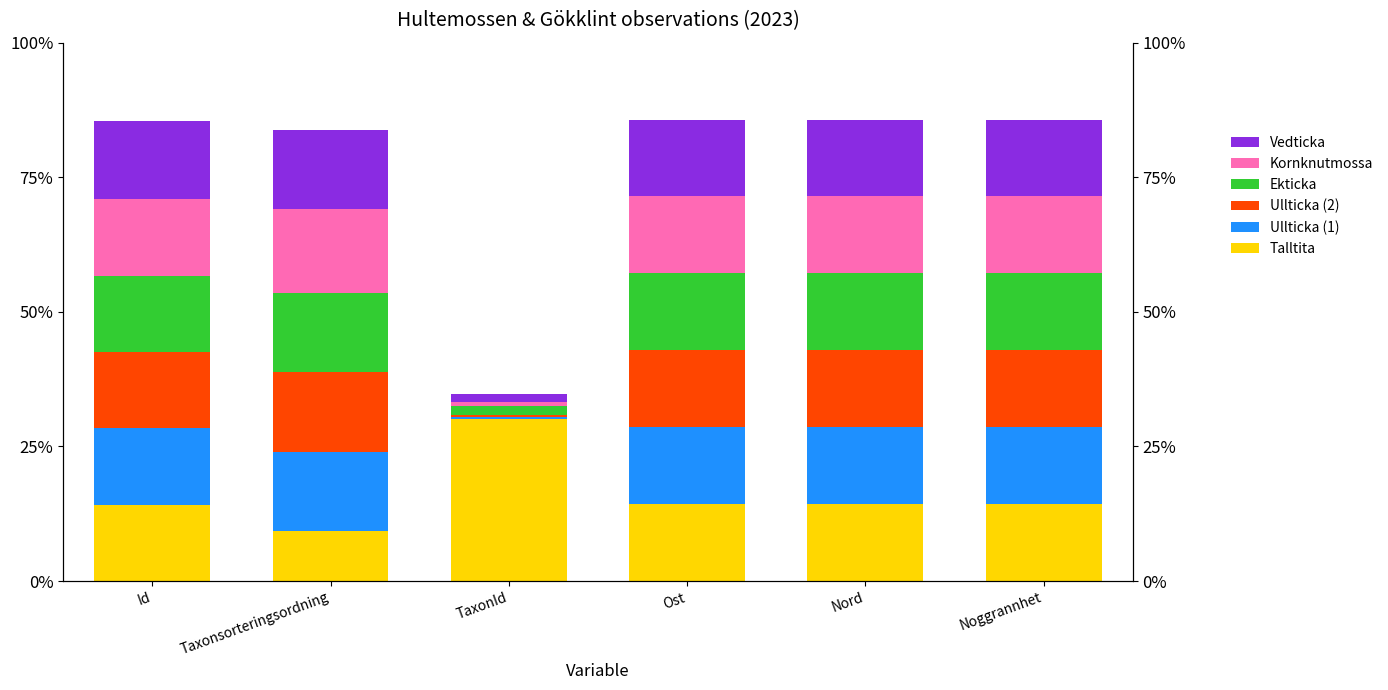

At which label does Talltita reach its peak?

TaxonId